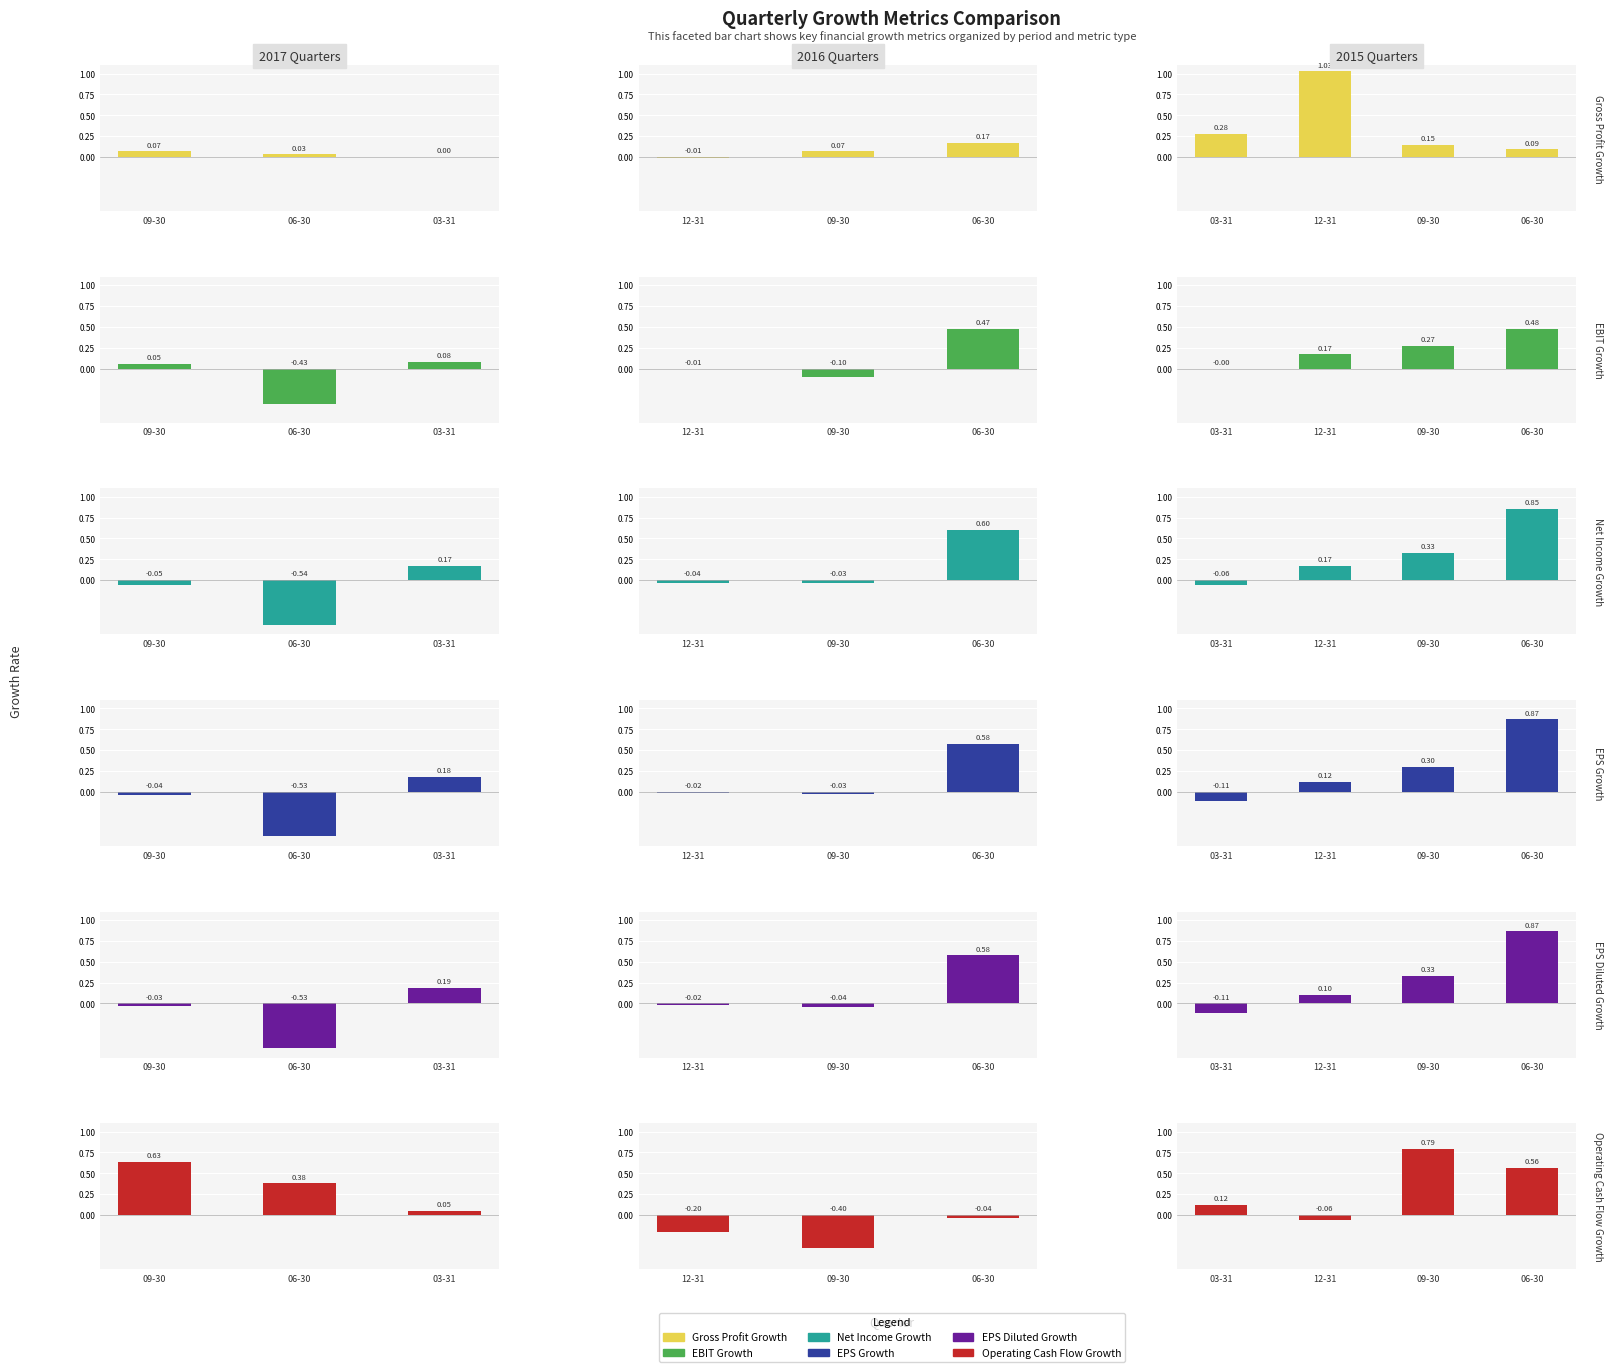

At how many categories does at least one series exceed 0?

4